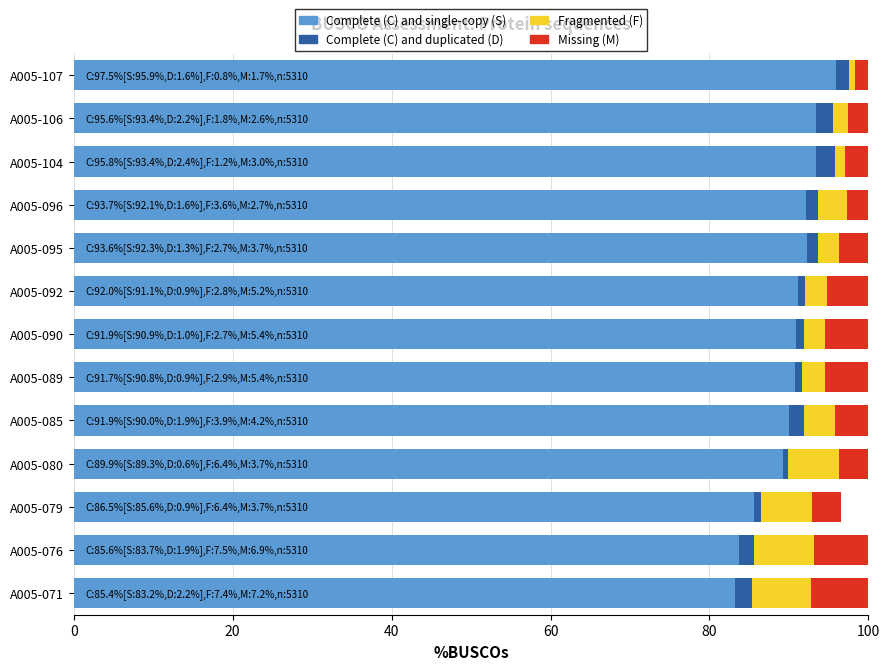

What is the average value of the Complete (C) and single-copy (S) series?

90.1